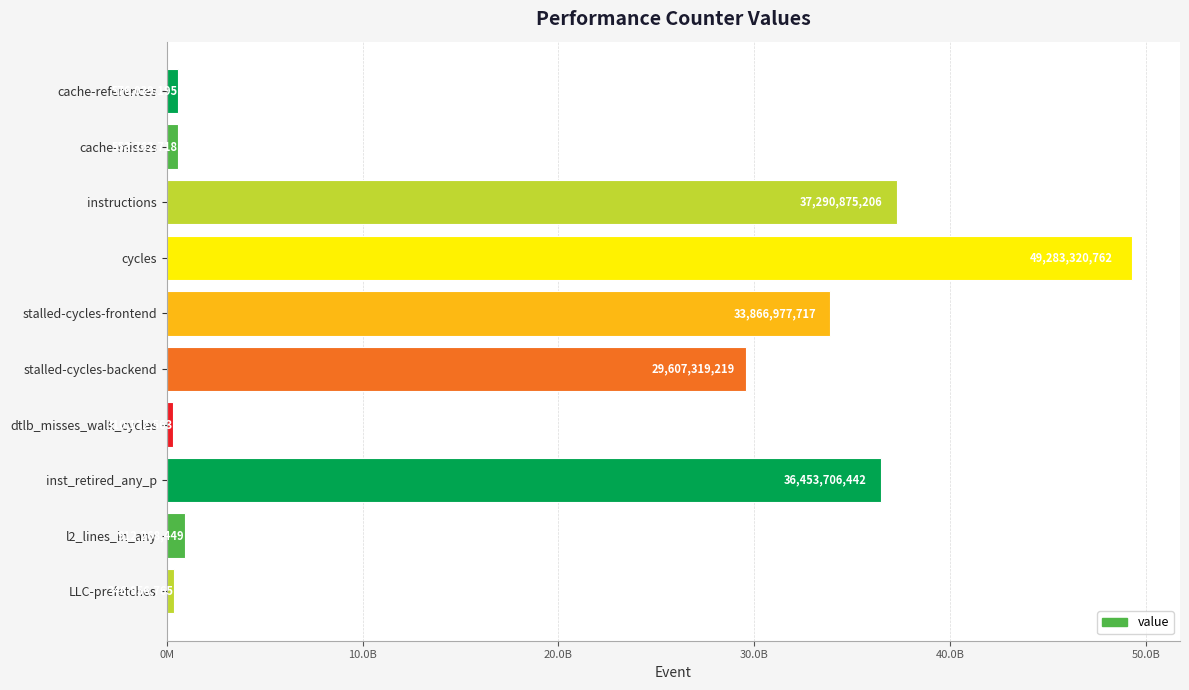

Does the chart contain any negative values?

No